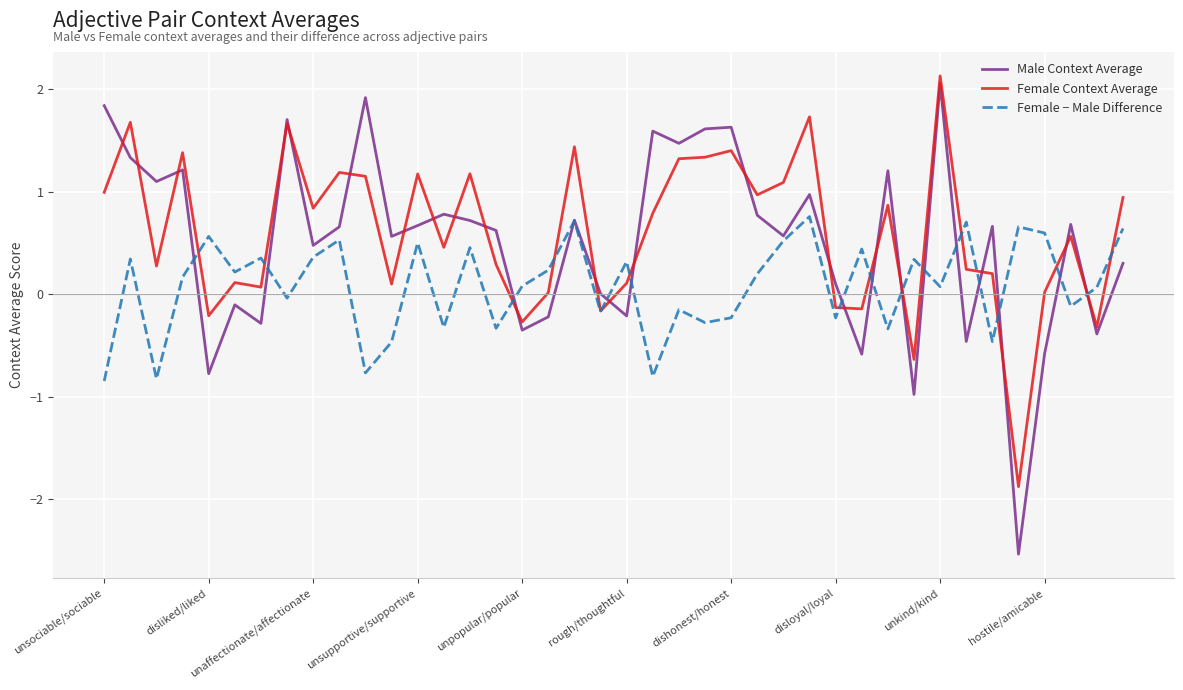

What are all the series names shown in the legend?

Male Context Average, Female Context Average, Female − Male Difference